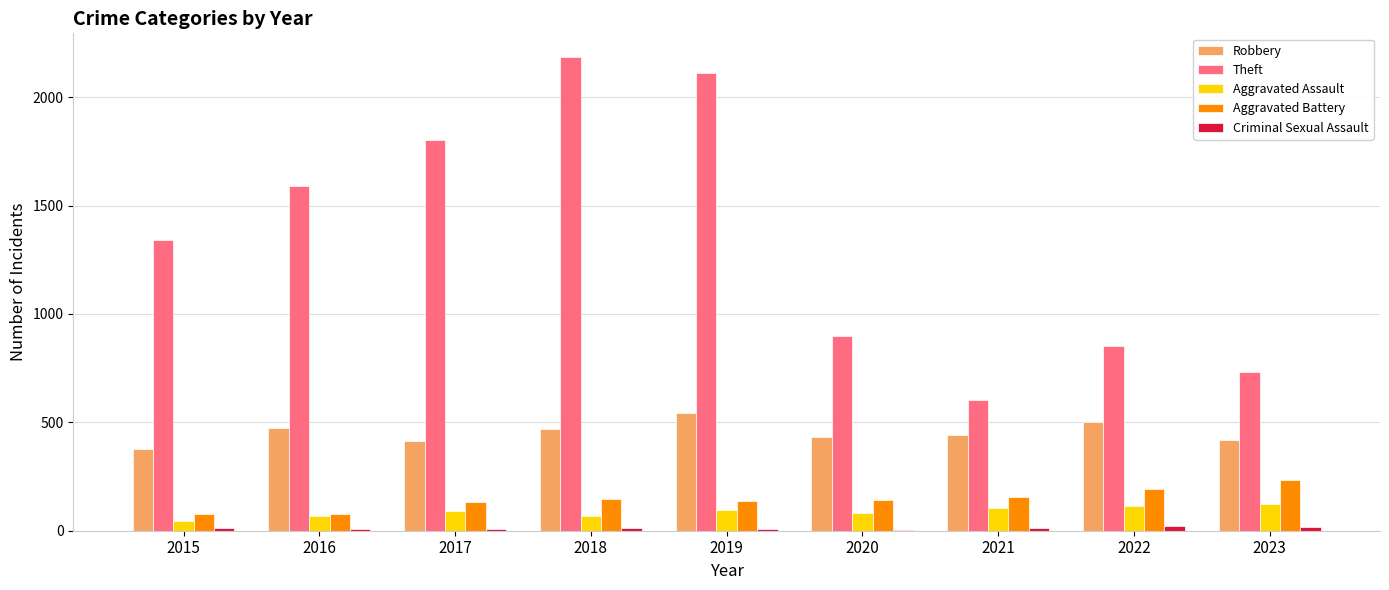

How many groups of bars are there?

9